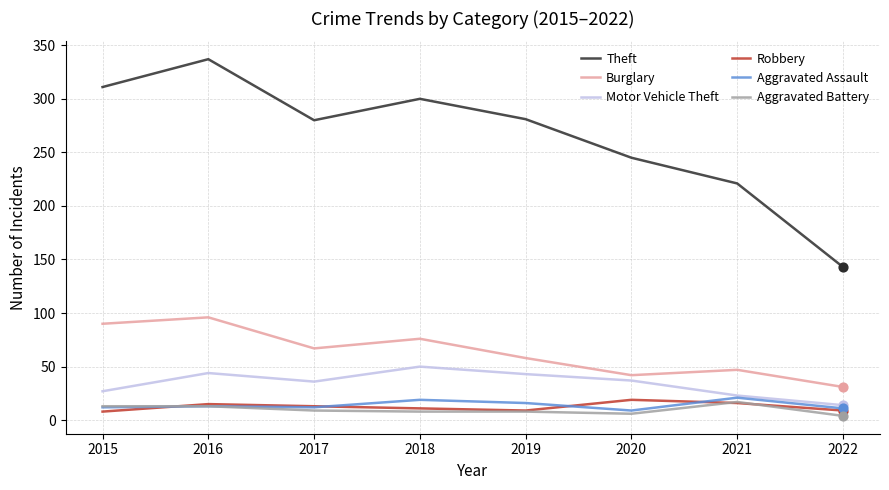

Which series has the largest range (max minus min)?

Theft